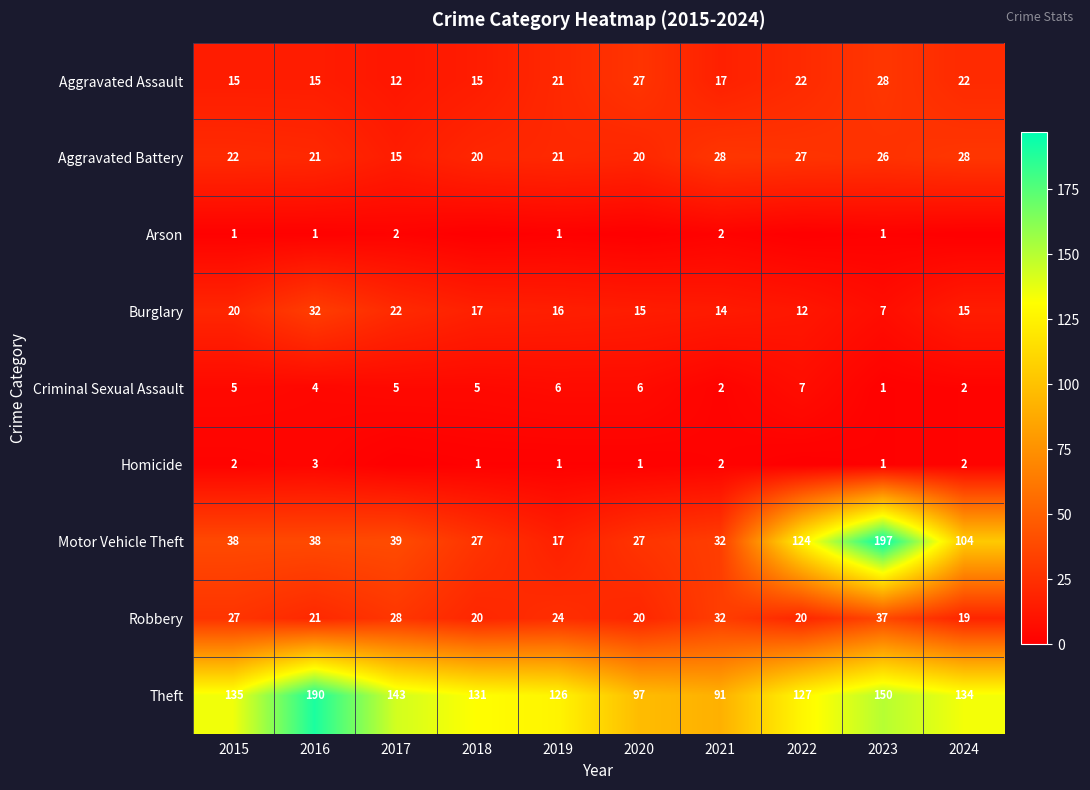

Count the number of categories in the chart.

10